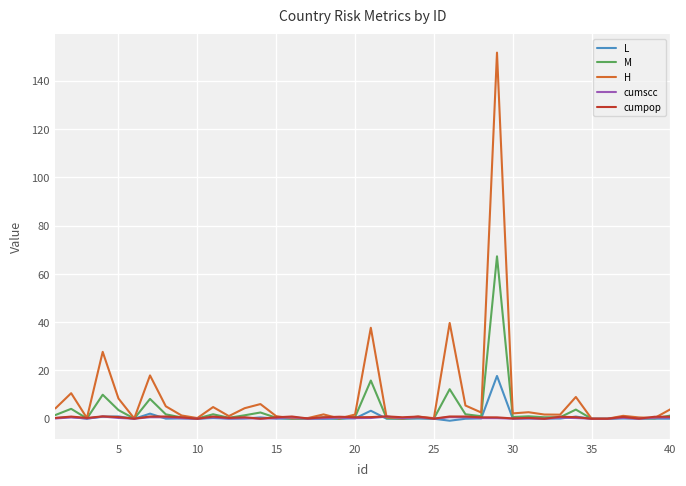

Which series has the largest range (max minus min)?

H